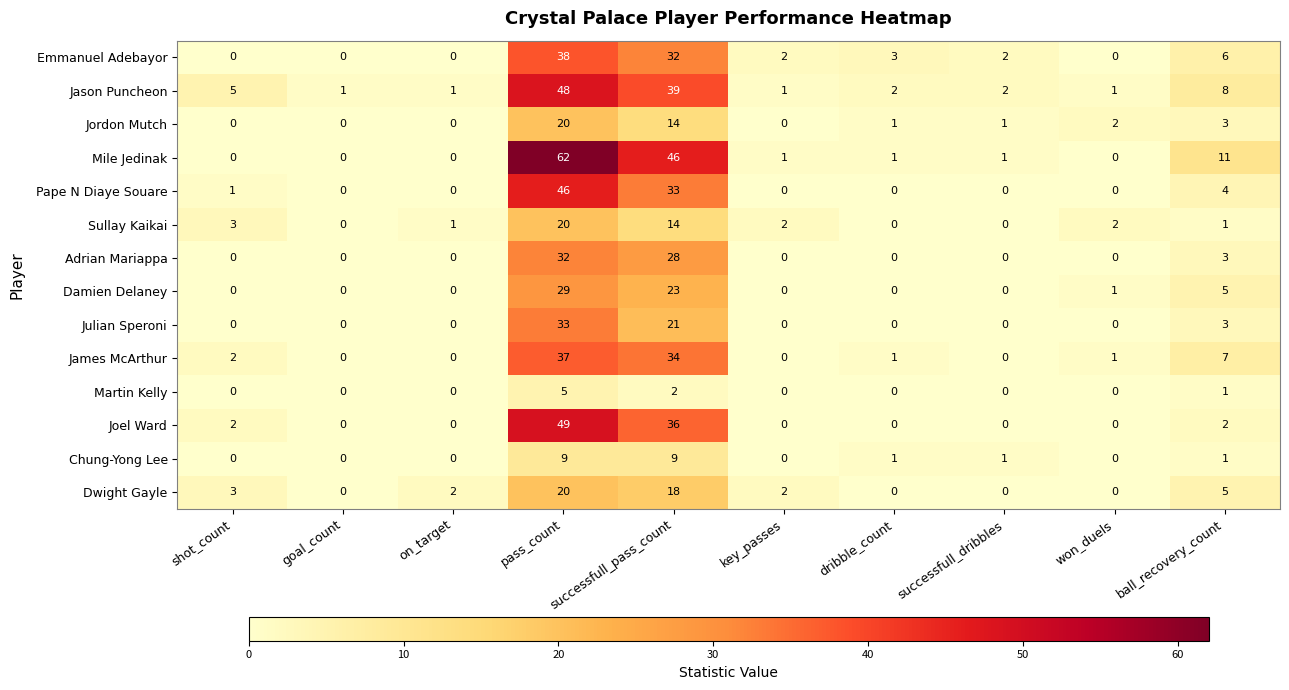

Which label corresponds to the largest value in the chart?

pass_count